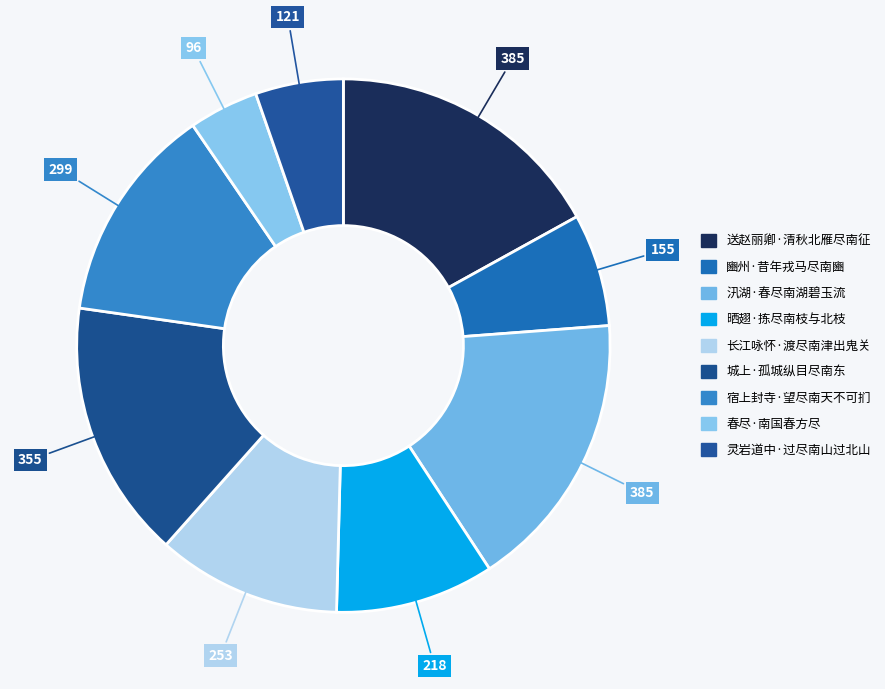

To the nearest percent, what is the difference between the largest and smallest slice percentages?

13%